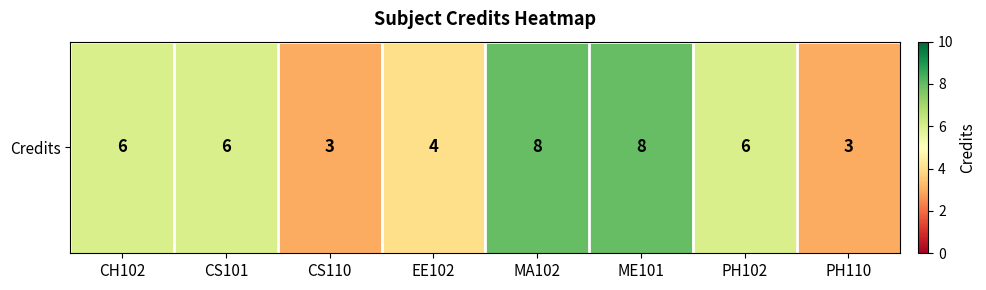

List the labels in order of value, largest first.

MA102, ME101, CH102, CS101, PH102, EE102, CS110, PH110